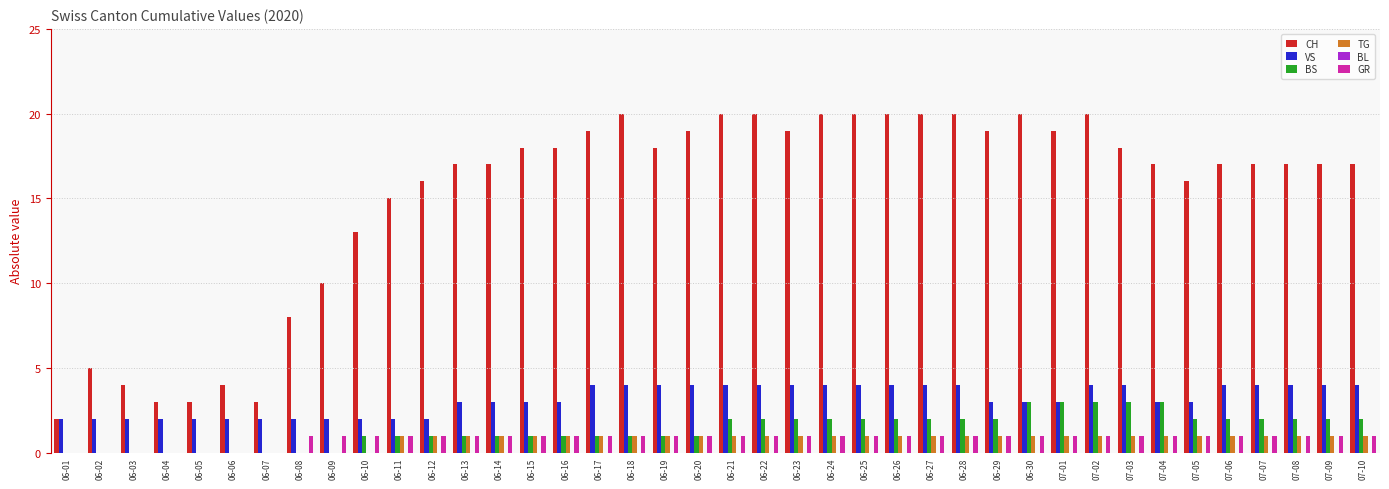

Which series changed the most between 06-16 and 07-05?

CH